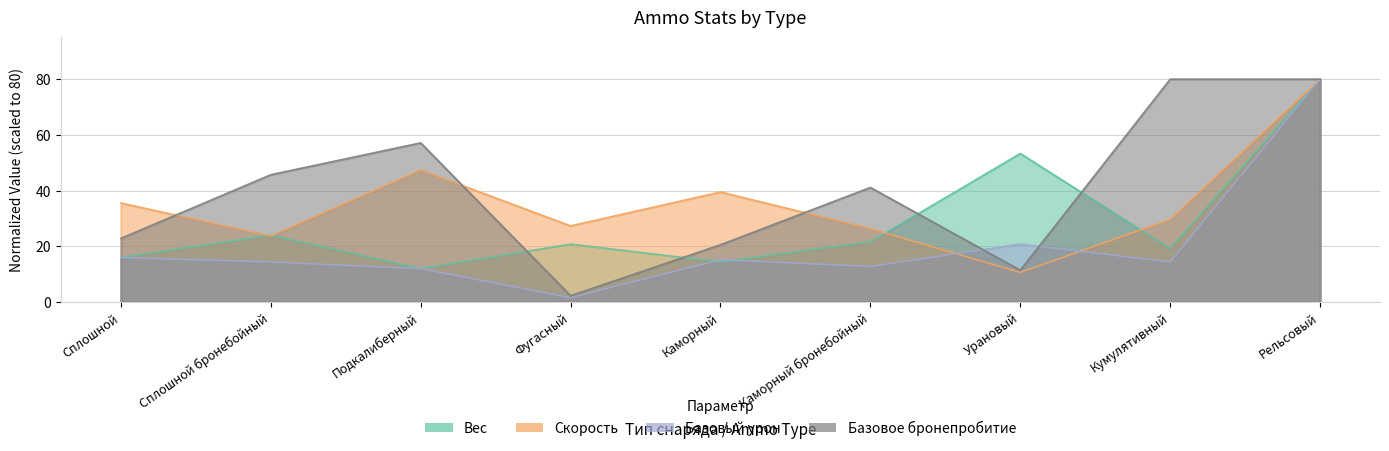

What is the sum of the Базовый урон values at Сплошной бронебойный and Рельсовый?

94.4